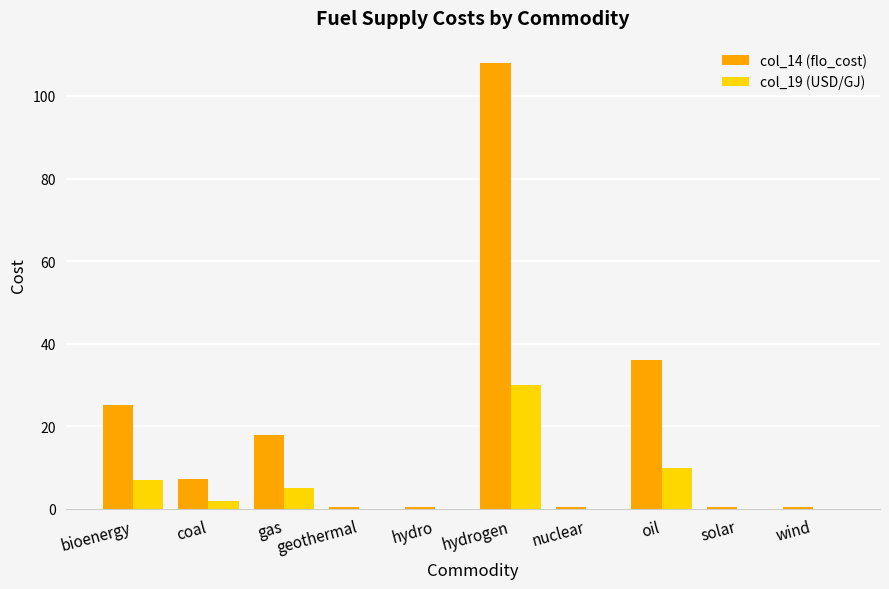

Which series changed the most between gas and solar?

col_14 (flo_cost)